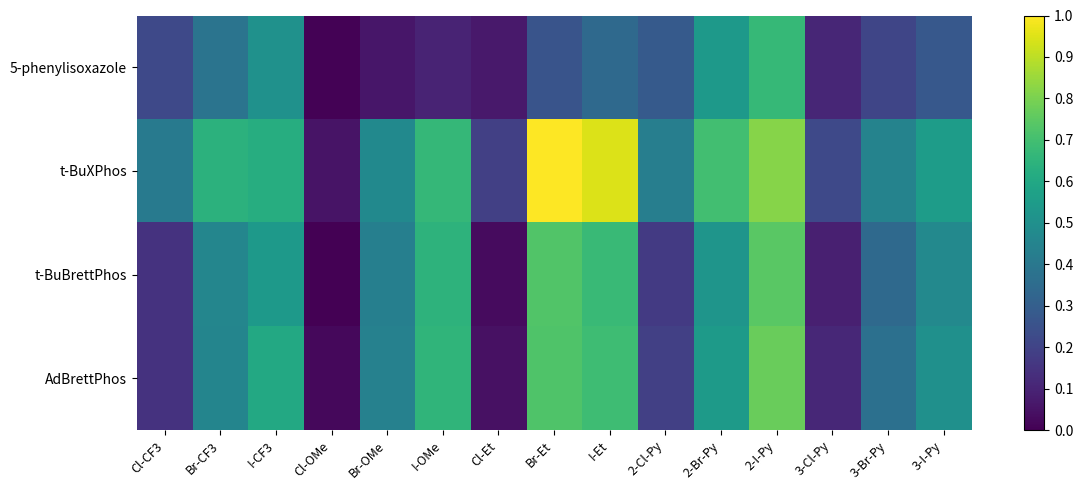

Reading left to right, extract all data points from this chart.

5-phenylisoxazole: Cl-CF3=0.2	Br-CF3=0.4	I-CF3=0.5	Cl-OMe=0.0	Br-OMe=0.1	I-OMe=0.1	Cl-Et=0.1	Br-Et=0.3	I-Et=0.3	2-Cl-Py=0.3	2-Br-Py=0.5	2-I-Py=0.7	3-Cl-Py=0.1	3-Br-Py=0.2	3-I-Py=0.3
t-BuXPhos: Cl-CF3=0.4	Br-CF3=0.6	I-CF3=0.6	Cl-OMe=0.1	Br-OMe=0.5	I-OMe=0.7	Cl-Et=0.2	Br-Et=1.0	I-Et=0.9	2-Cl-Py=0.4	2-Br-Py=0.7	2-I-Py=0.8	3-Cl-Py=0.2	3-Br-Py=0.4	3-I-Py=0.6
t-BuBrettPhos: Cl-CF3=0.1	Br-CF3=0.5	I-CF3=0.5	Cl-OMe=0.0	Br-OMe=0.4	I-OMe=0.6	Cl-Et=0.0	Br-Et=0.7	I-Et=0.7	2-Cl-Py=0.2	2-Br-Py=0.5	2-I-Py=0.7	3-Cl-Py=0.1	3-Br-Py=0.3	3-I-Py=0.5
AdBrettPhos: Cl-CF3=0.1	Br-CF3=0.5	I-CF3=0.6	Cl-OMe=0.0	Br-OMe=0.4	I-OMe=0.7	Cl-Et=0.0	Br-Et=0.7	I-Et=0.7	2-Cl-Py=0.2	2-Br-Py=0.5	2-I-Py=0.8	3-Cl-Py=0.1	3-Br-Py=0.4	3-I-Py=0.5